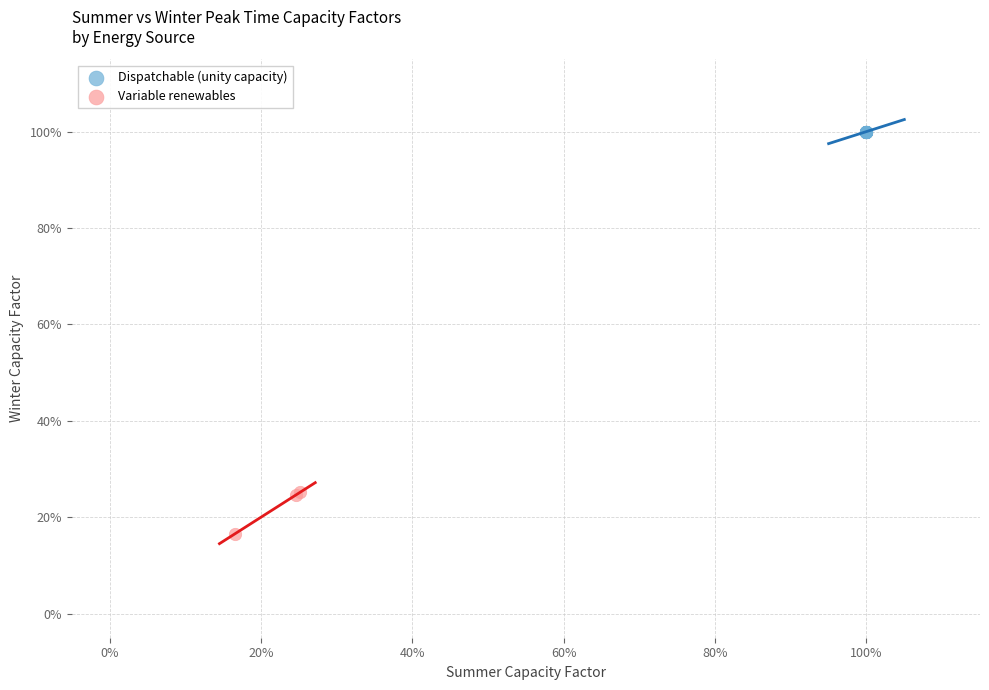

Which series contains the lowest Y value?

Variable renewables